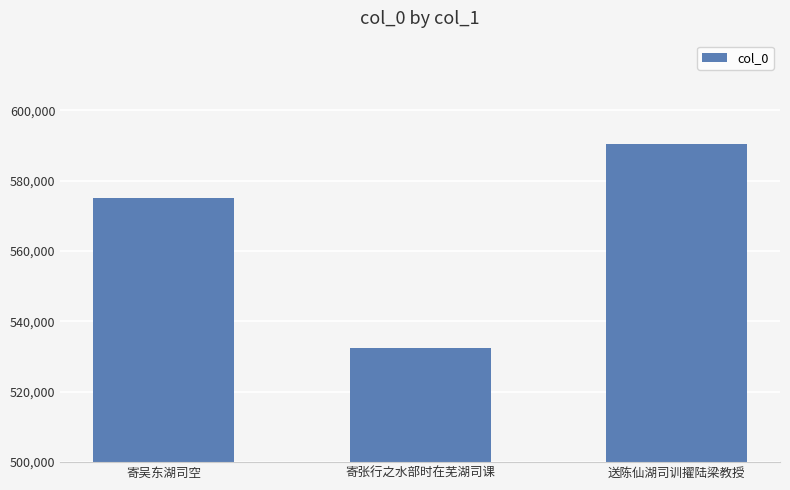

What is the greatest value displayed?

590316